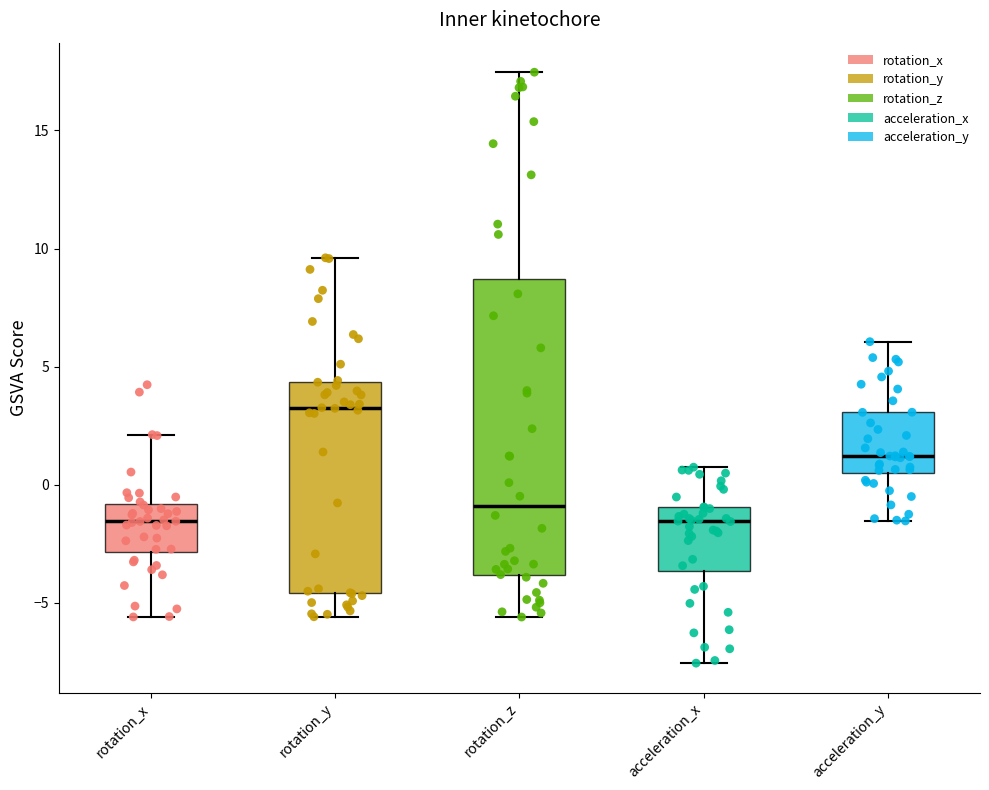

Reading left to right, read every box against the y-axis: the position of its median line, the range the box covers, and the ends of its whiskers. The values are not printed on the chart, so give them approximately, as read against the axis.

rotation_x: median -1.5, box -3.0 to -1.0, whiskers -5.5 to 2.0
rotation_y: median 3.0, box -4.5 to 4.5, whiskers -5.5 to 9.5
rotation_z: median -1.0, box -4.0 to 8.5, whiskers -5.5 to 17.5
acceleration_x: median -1.5, box -3.5 to -1.0, whiskers -7.5 to 0.5
acceleration_y: median 1.0, box 0.5 to 3.0, whiskers -1.5 to 6.0